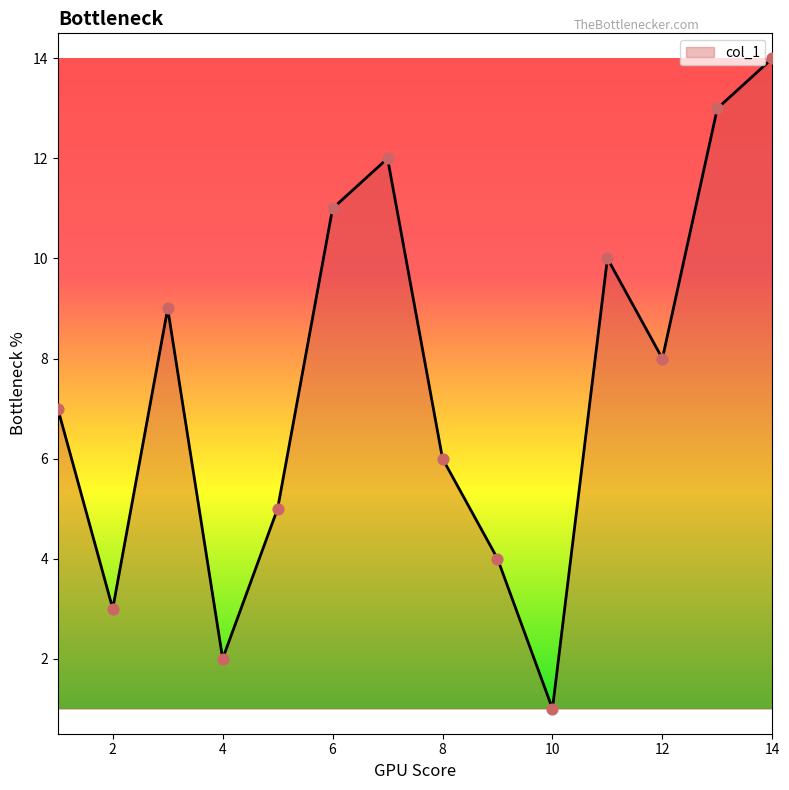

What is the maximum value shown in the chart?

14